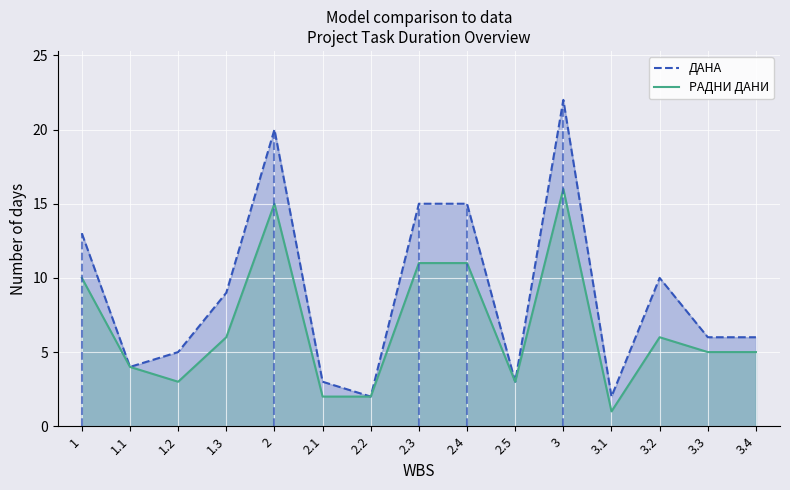

At which category does ДАНА reach its first local valley?

1.1